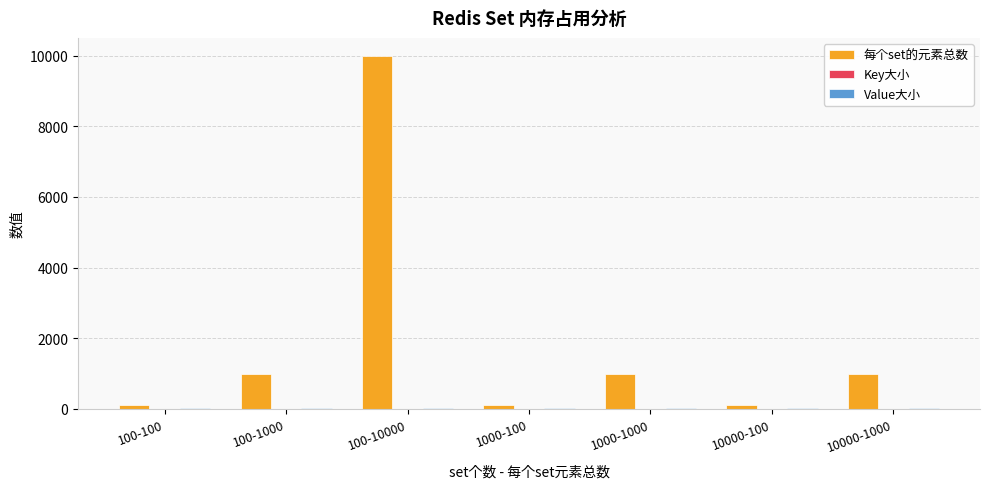

Which series changed the most between 100-100 and 100-1000?

每个set的元素总数